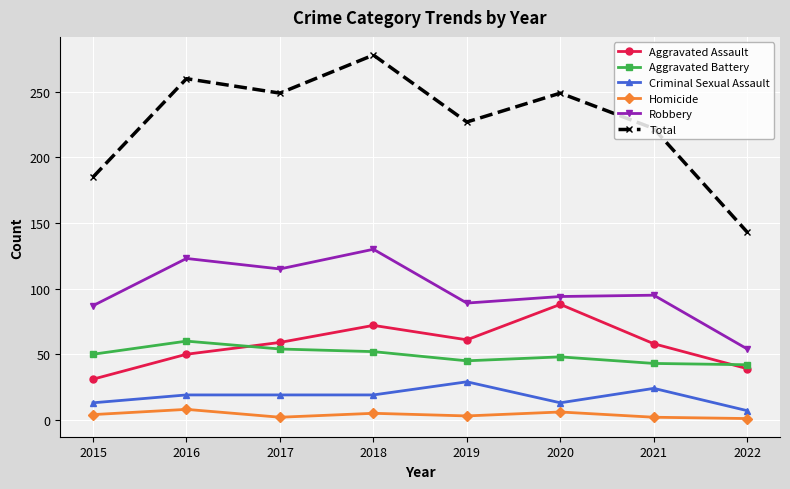

How many data points in Homicide are less than 4?

4